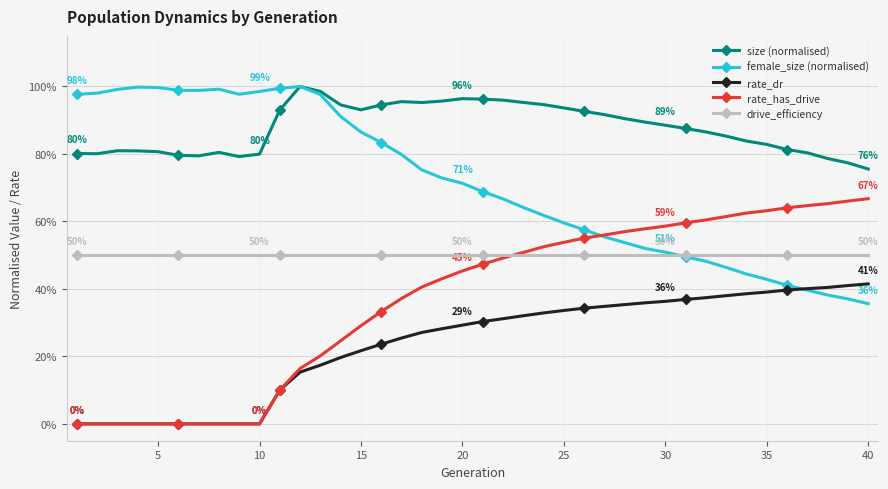

Does the chart have visible grid lines?

Yes